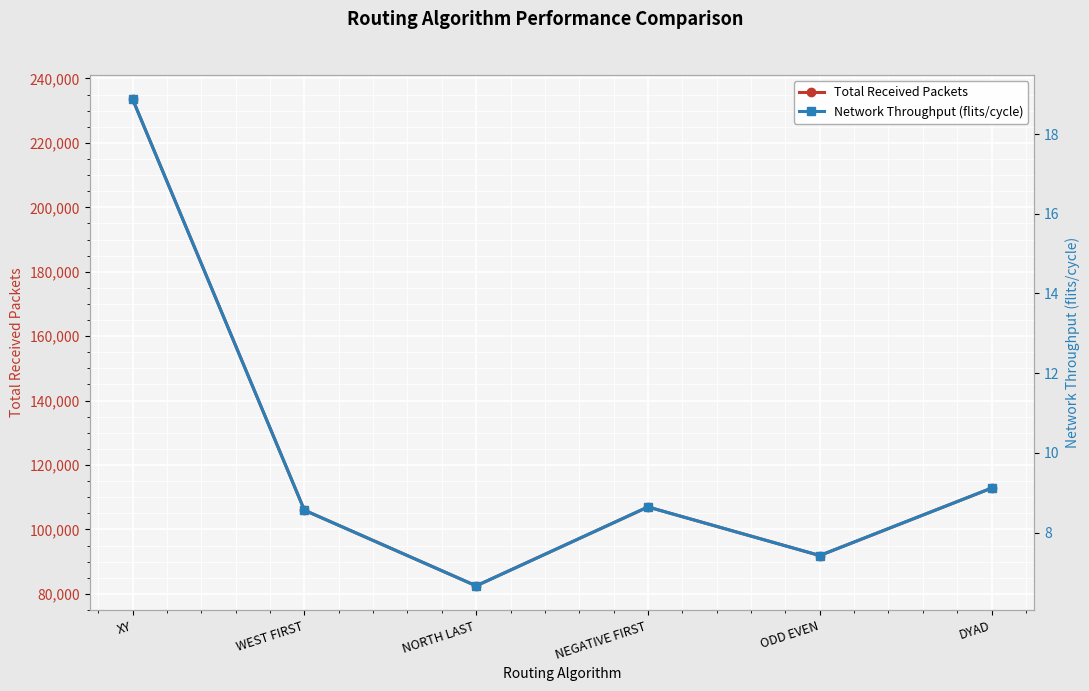

True or false: Total Received Packets and Network Throughput (flits/cycle) cross at least once.

False